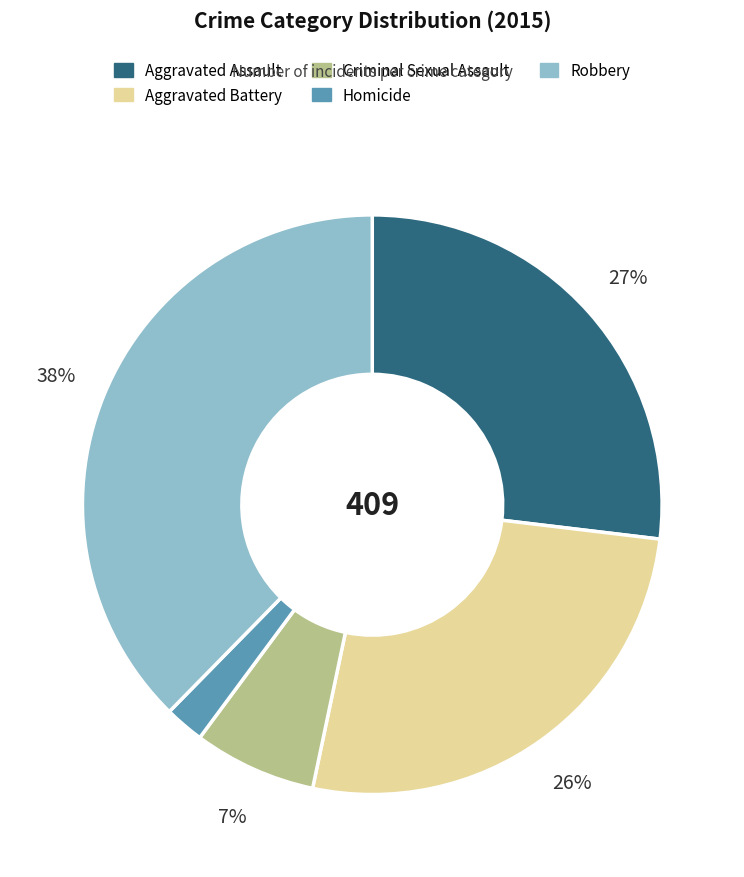

Which category has the biggest portion of the pie?

Robbery